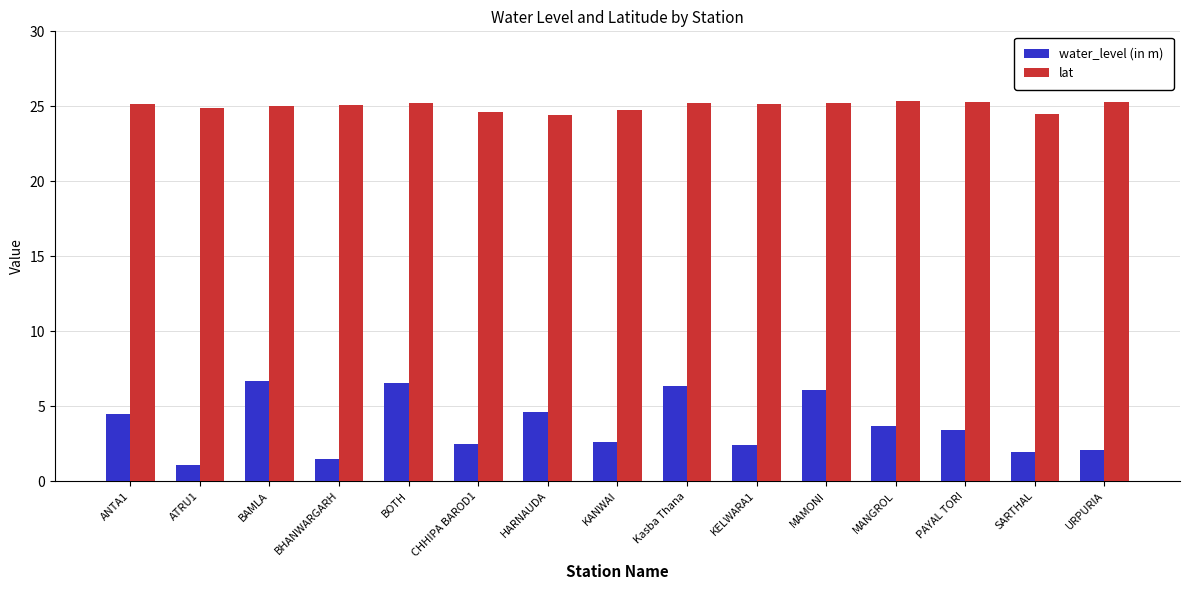

What is the difference between the highest and lowest values at ANTA1?

20.7